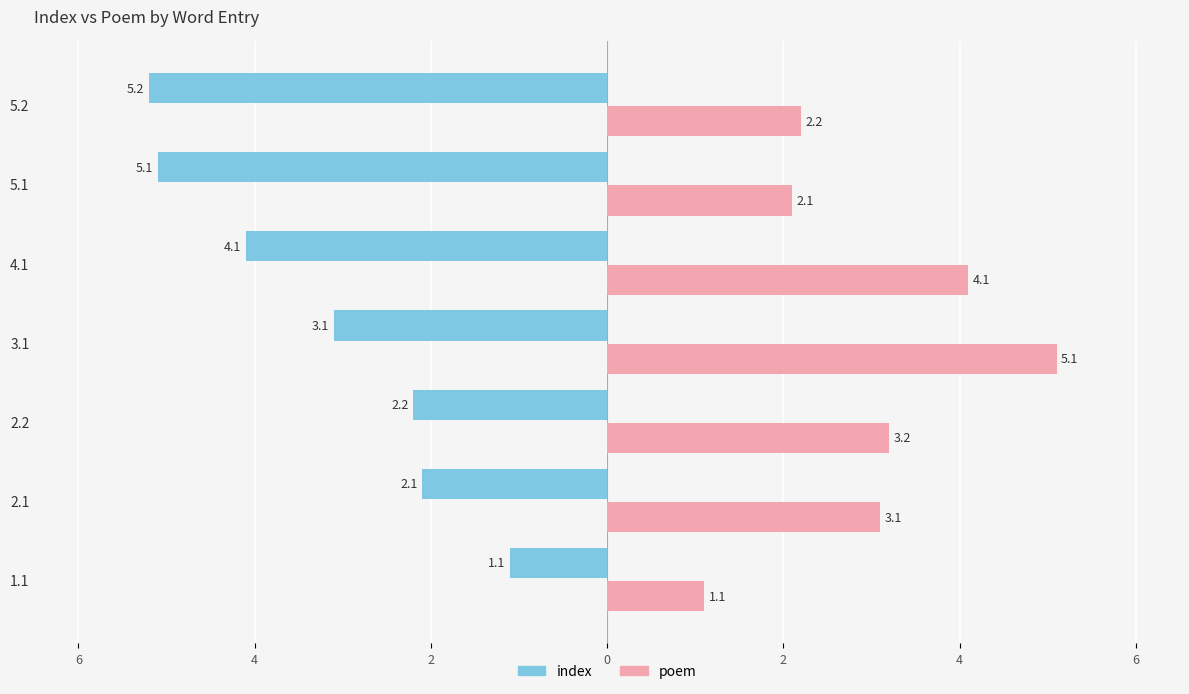

What are all the series names shown in the legend?

index, poem